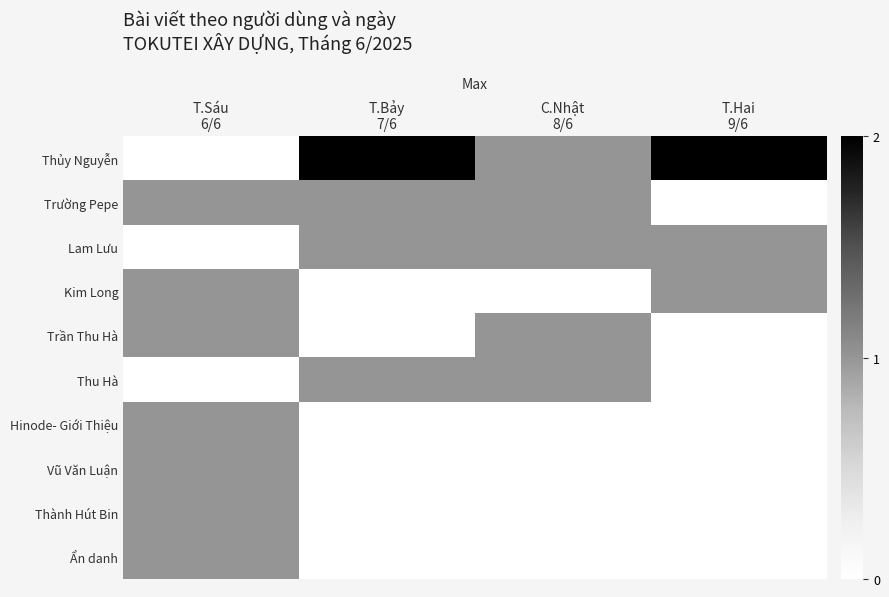

Reading right to left, what are all the values shown in this chart?

Thủy Nguyễn: T.Hai
9/6=2	C.Nhật
8/6=1	T.Bảy
7/6=2	T.Sáu
6/6=0
Trường Pepe: T.Hai
9/6=0	C.Nhật
8/6=1	T.Bảy
7/6=1	T.Sáu
6/6=1
Lam Lưu: T.Hai
9/6=1	C.Nhật
8/6=1	T.Bảy
7/6=1	T.Sáu
6/6=0
Kim Long: T.Hai
9/6=1	C.Nhật
8/6=0	T.Bảy
7/6=0	T.Sáu
6/6=1
Trần Thu Hà: T.Hai
9/6=0	C.Nhật
8/6=1	T.Bảy
7/6=0	T.Sáu
6/6=1
Thu Hà: T.Hai
9/6=0	C.Nhật
8/6=1	T.Bảy
7/6=1	T.Sáu
6/6=0
Hinode- Giới Thiệu: T.Hai
9/6=0	C.Nhật
8/6=0	T.Bảy
7/6=0	T.Sáu
6/6=1
Vũ Văn Luận: T.Hai
9/6=0	C.Nhật
8/6=0	T.Bảy
7/6=0	T.Sáu
6/6=1
Thành Hút Bin: T.Hai
9/6=0	C.Nhật
8/6=0	T.Bảy
7/6=0	T.Sáu
6/6=1
Ẩn danh: T.Hai
9/6=0	C.Nhật
8/6=0	T.Bảy
7/6=0	T.Sáu
6/6=1